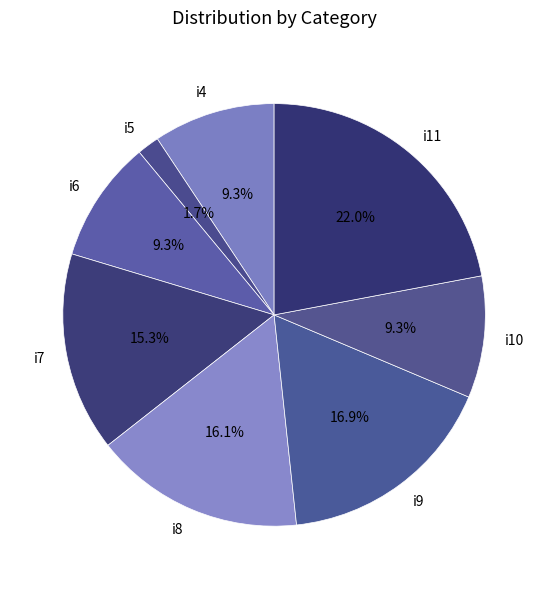

What is the largest slice in the pie chart?

i11